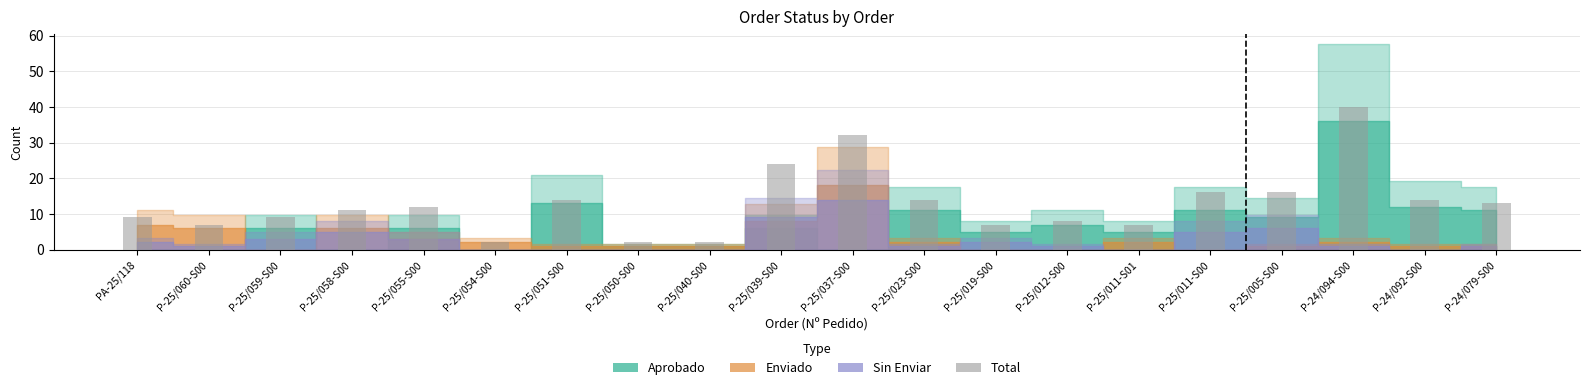

Which category has the highest value across all series?

P-24/094-S00